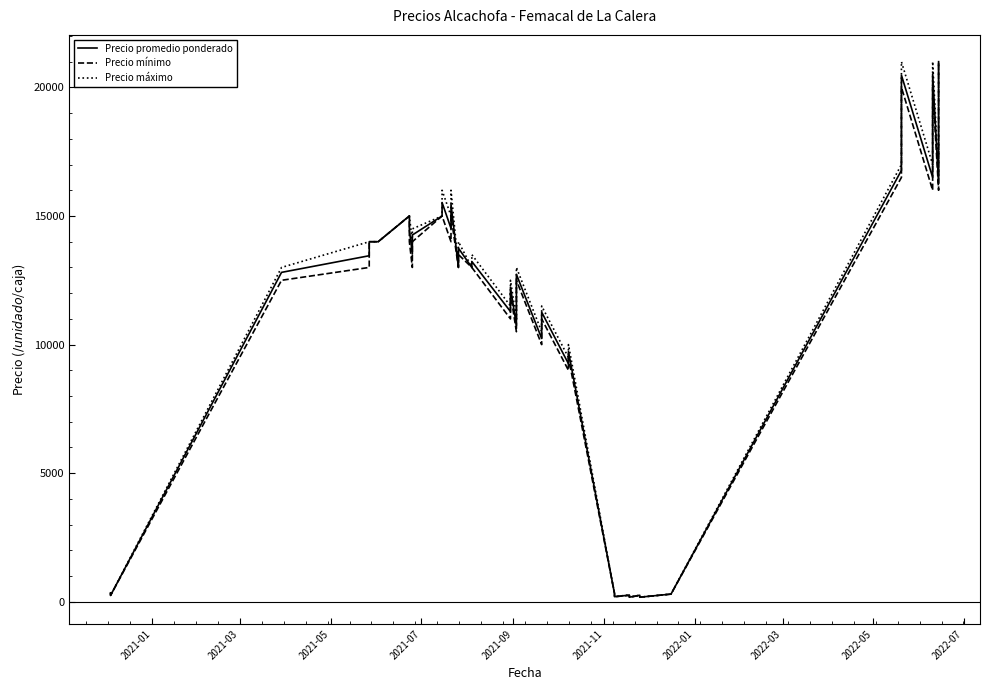

True or false: Precio promedio ponderado and Precio mínimo cross at least once.

False